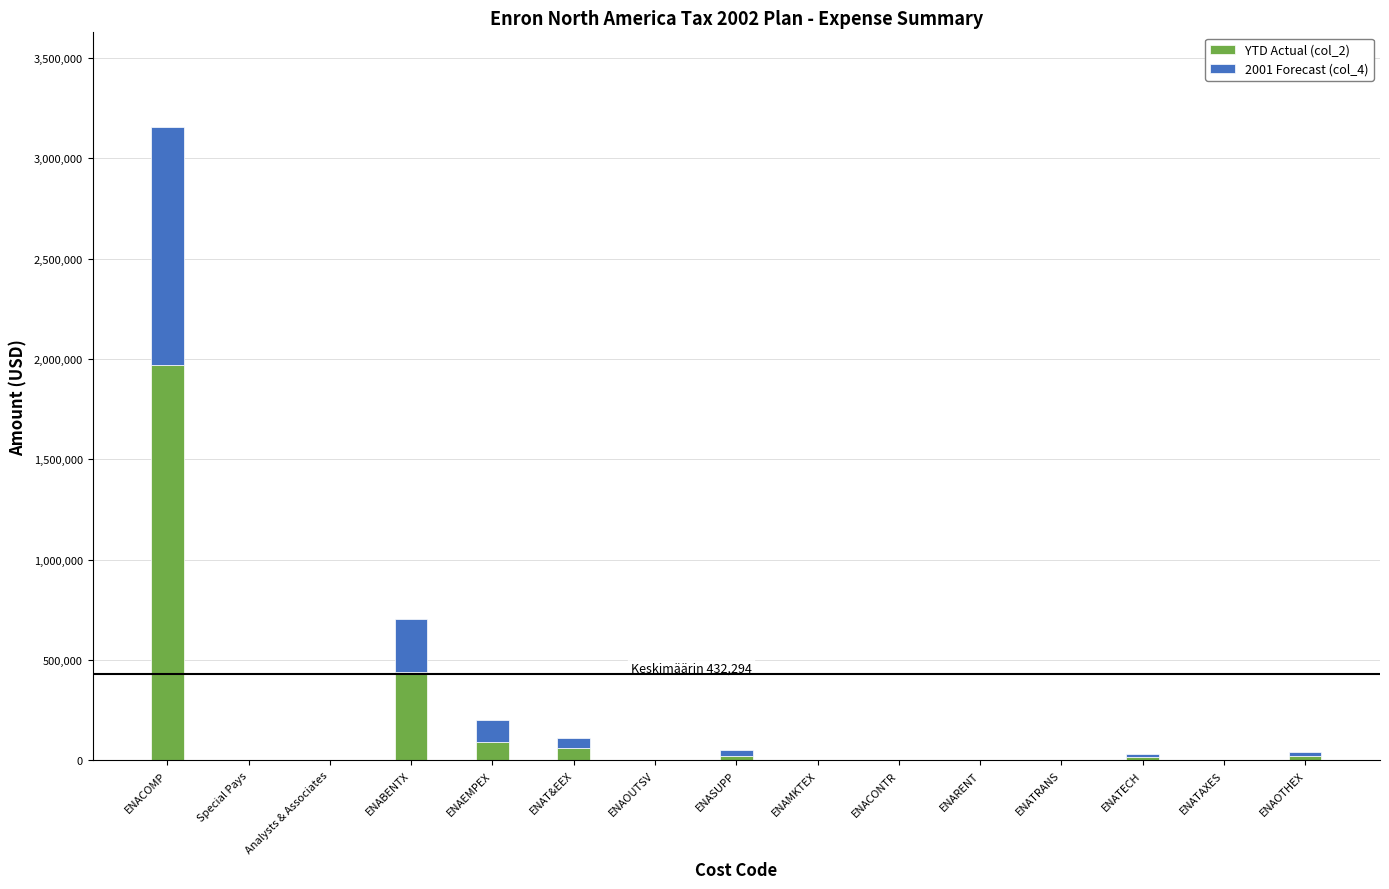

What is the total value across all series at ENAEMPEX?

199288.6